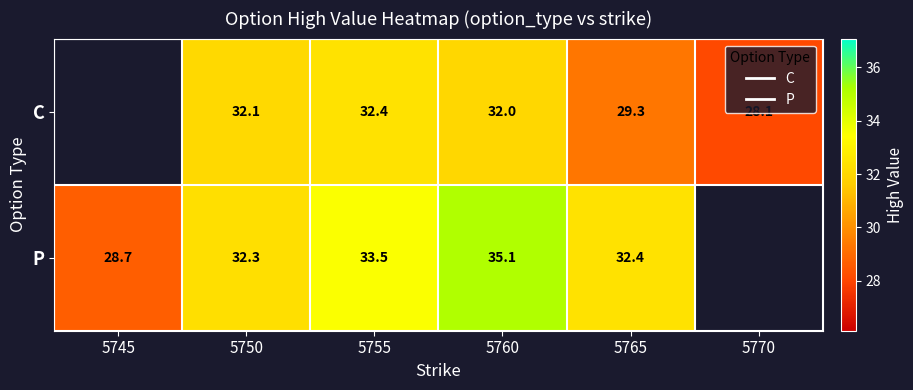

The C series shows 9.8 at 5765. True or false?

False